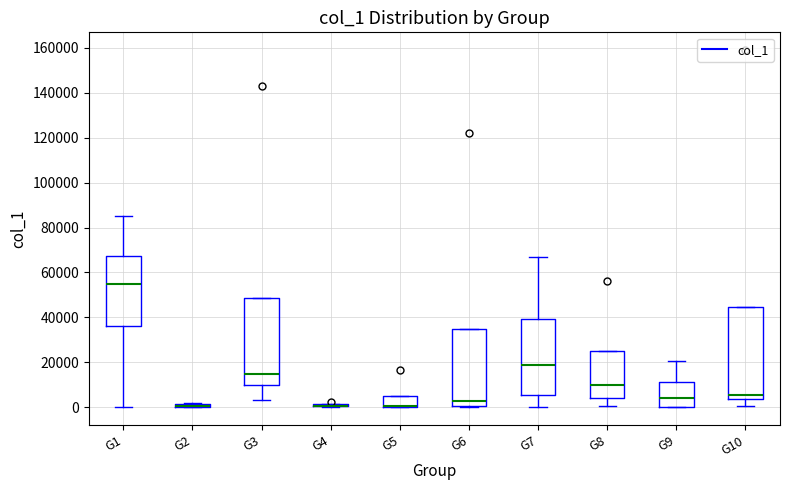

Which box is the tallest, from its lower edge to its upper edge?

G10